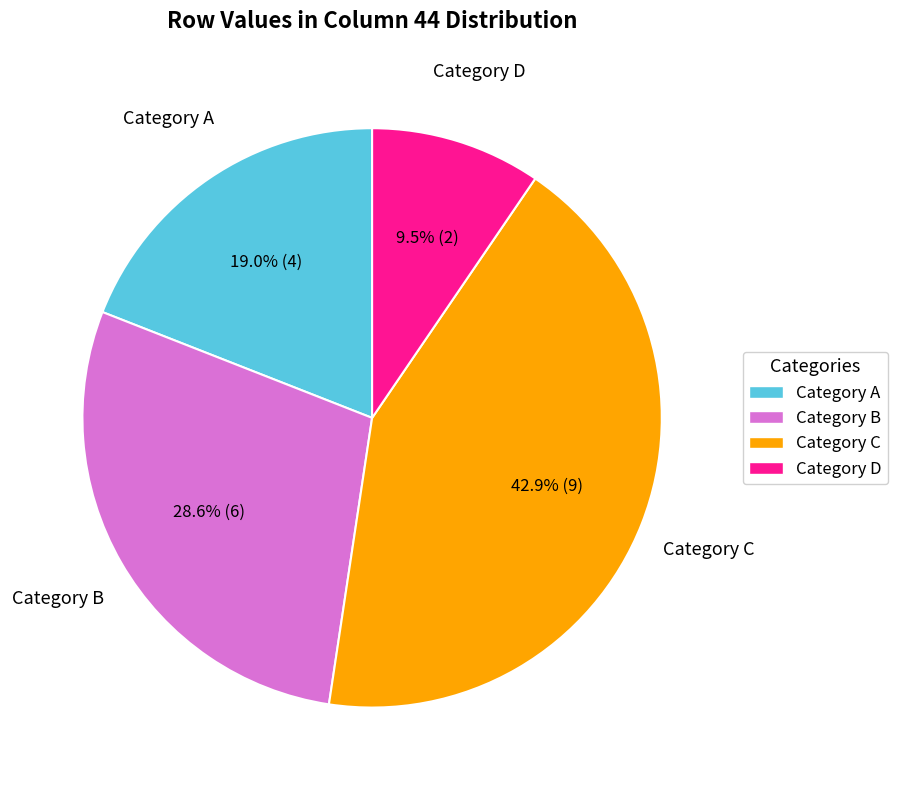

Is Category D the majority of the pie?

No